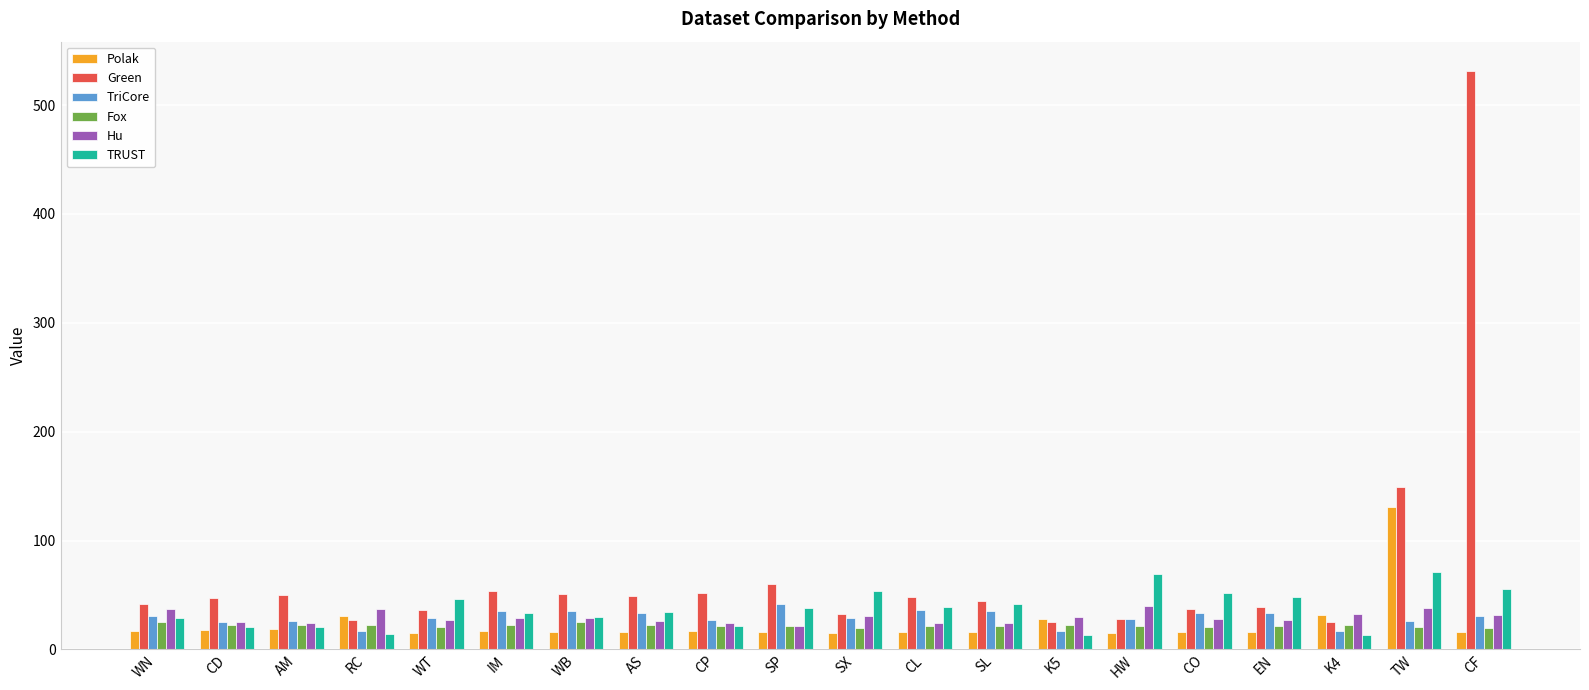

How many values in the Polak series are below 16?

7